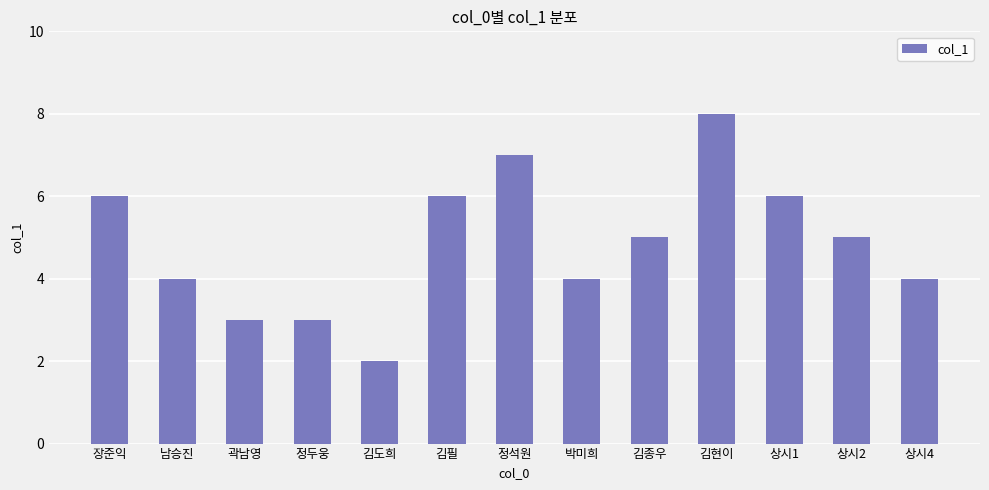

The value at 정석원 is 11. True or false?

False